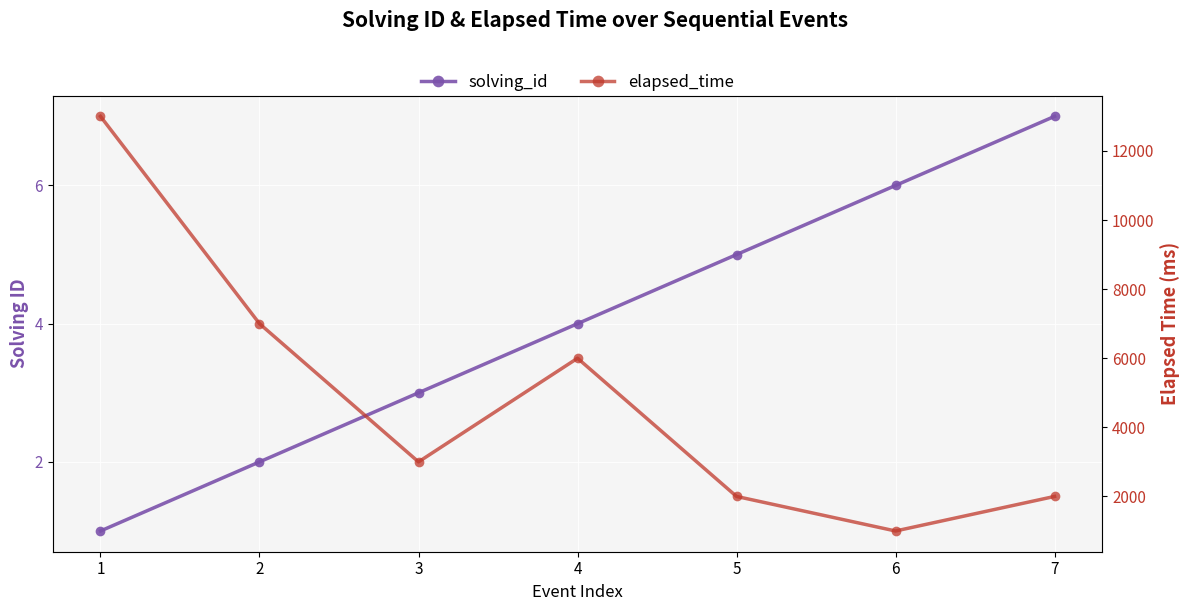

What is the average value of the elapsed_time series?

4857